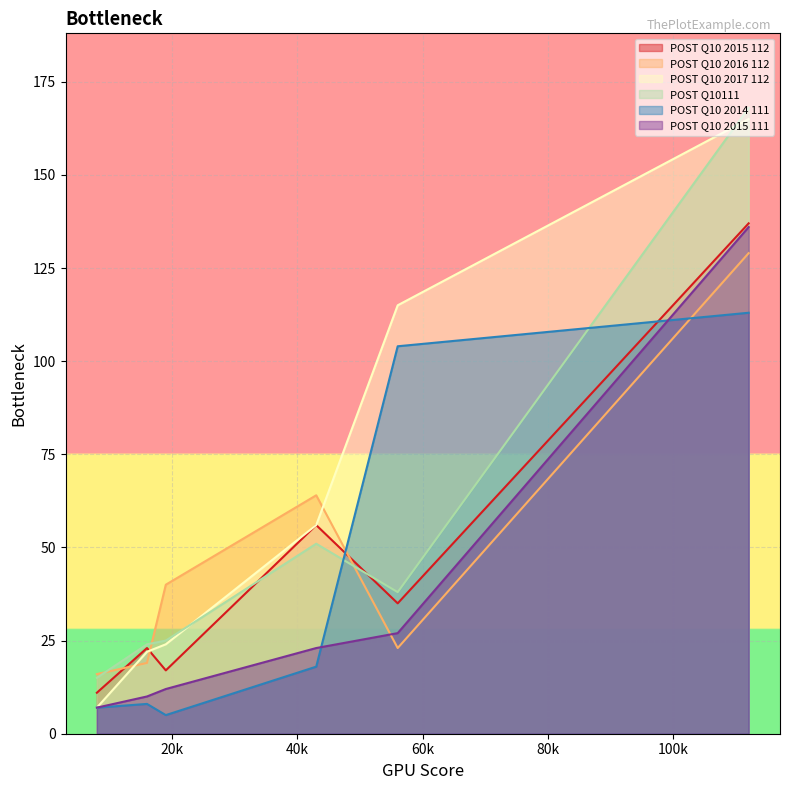

Which series has the largest range (max minus min)?

POST Q10 2017 112